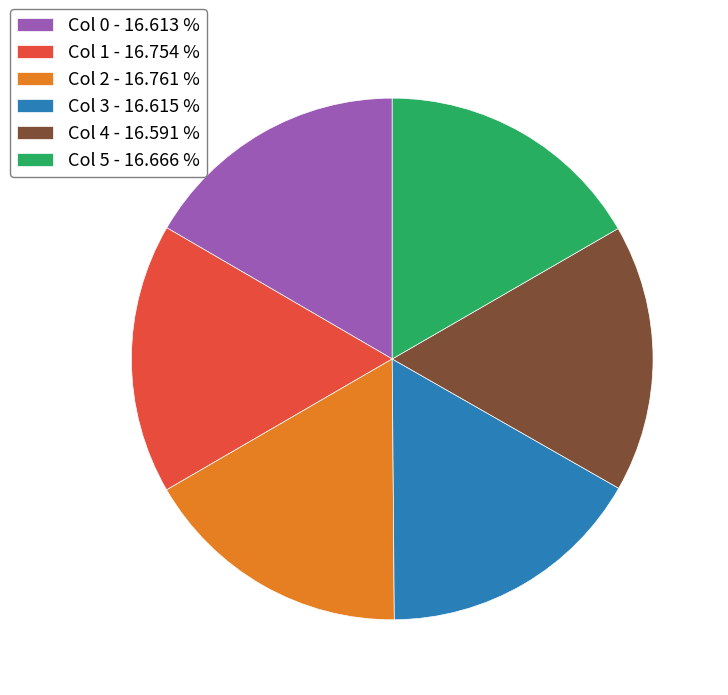

Is the sum of Col 3 - 16.615 % and Col 1 - 16.754 % greater than half?

No